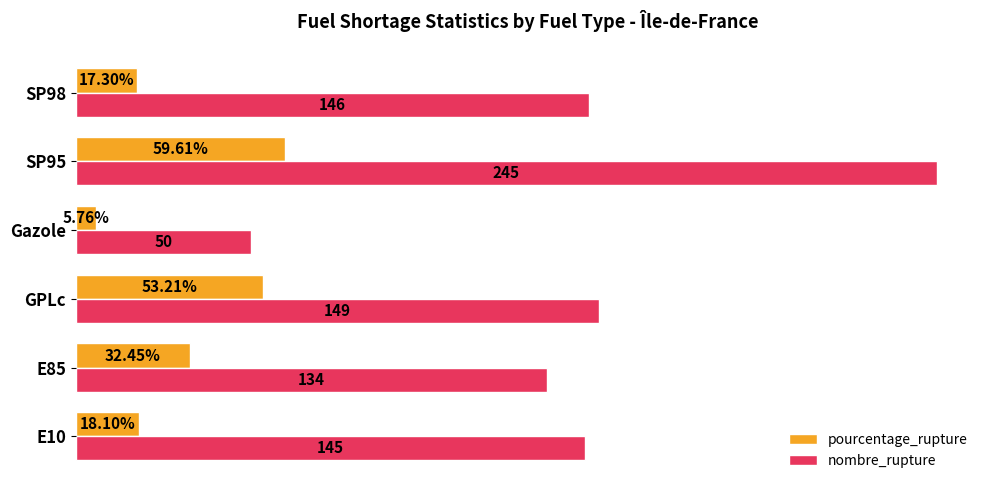

Which series changed the most between GPLc and SP98?

pourcentage_rupture